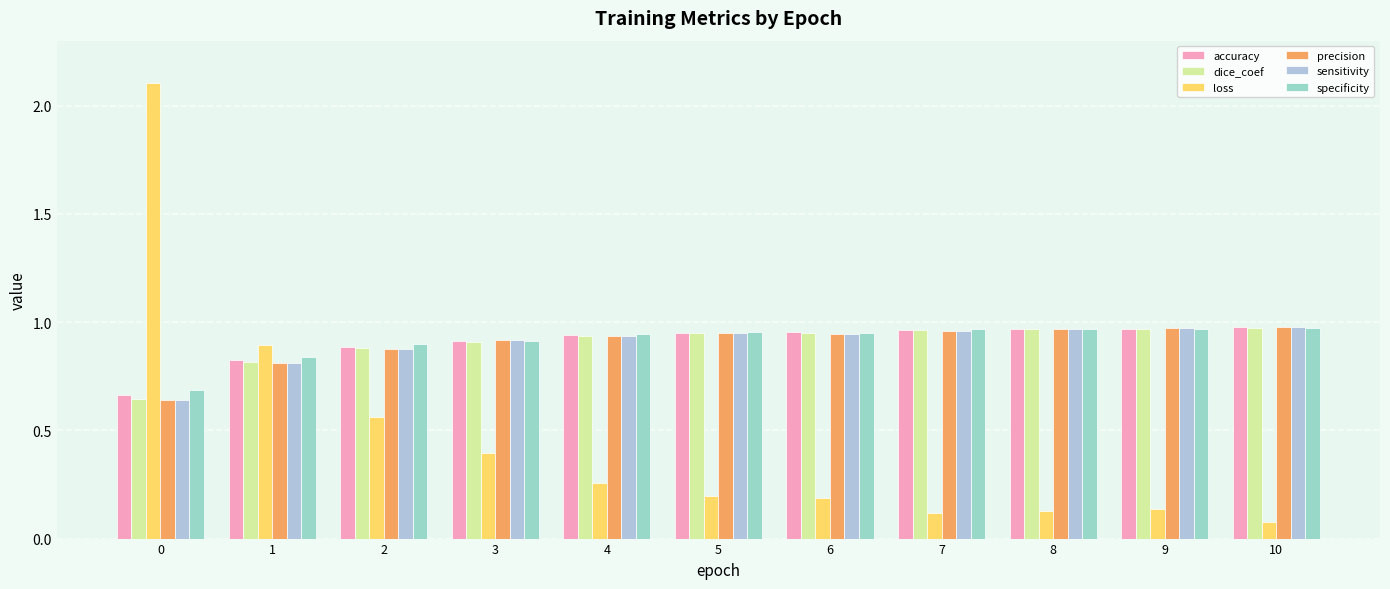

Does the chart contain stacked bars?

No